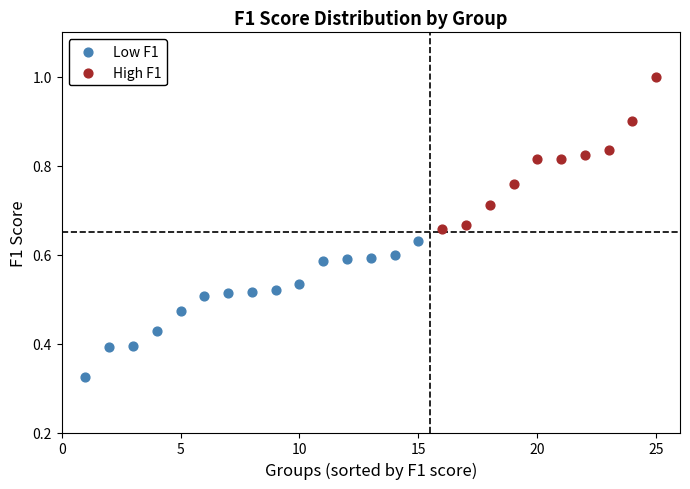

Which series reaches the maximum Y coordinate?

High F1